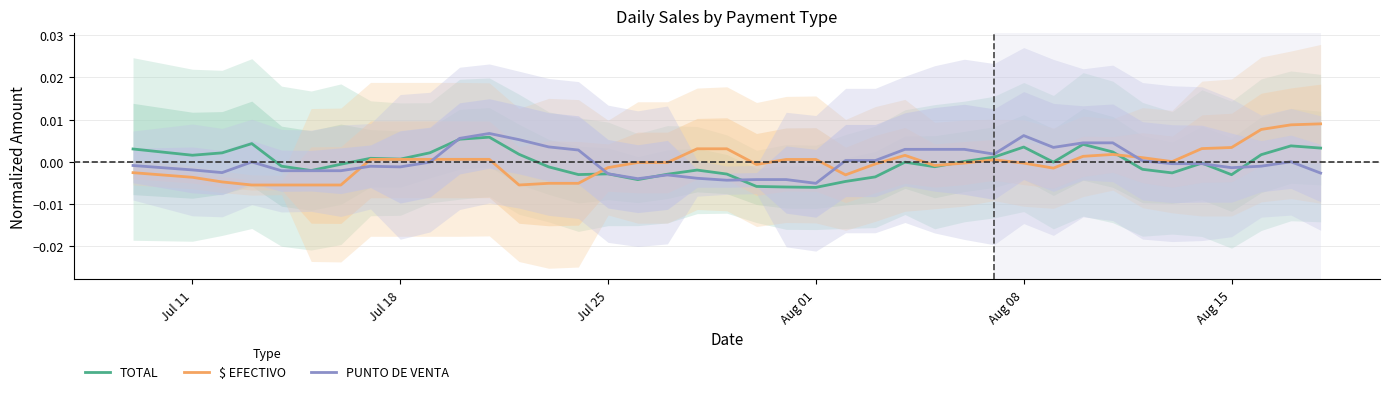

What are all the series names shown in the legend?

TOTAL, $ EFECTIVO, PUNTO DE VENTA